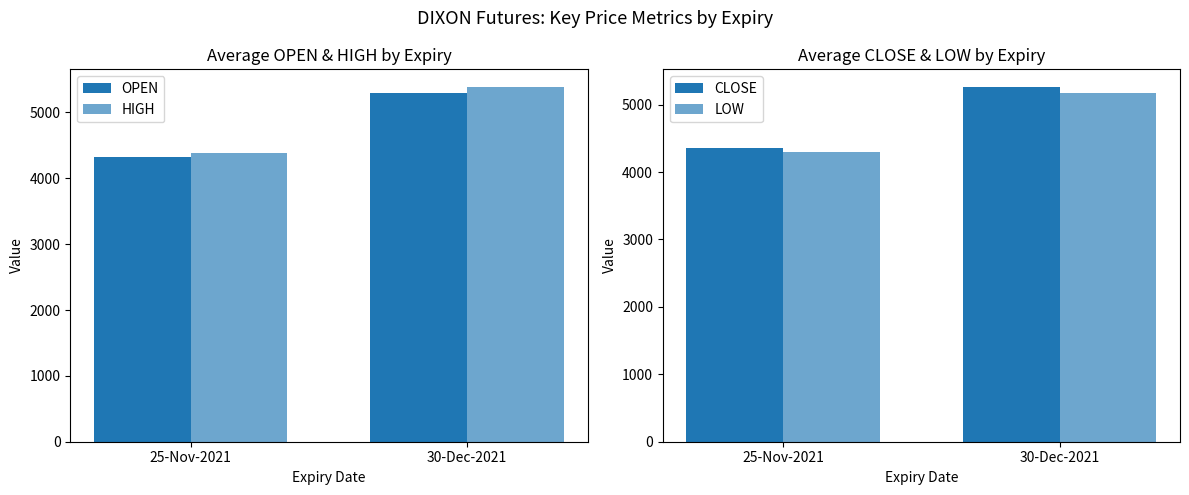

Which series has the largest total across all categories?

HIGH